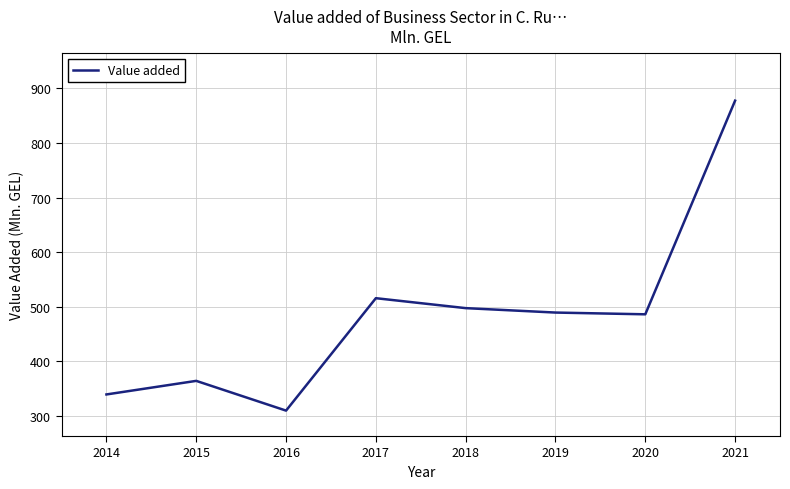

Which category has the highest value across all series?

2021